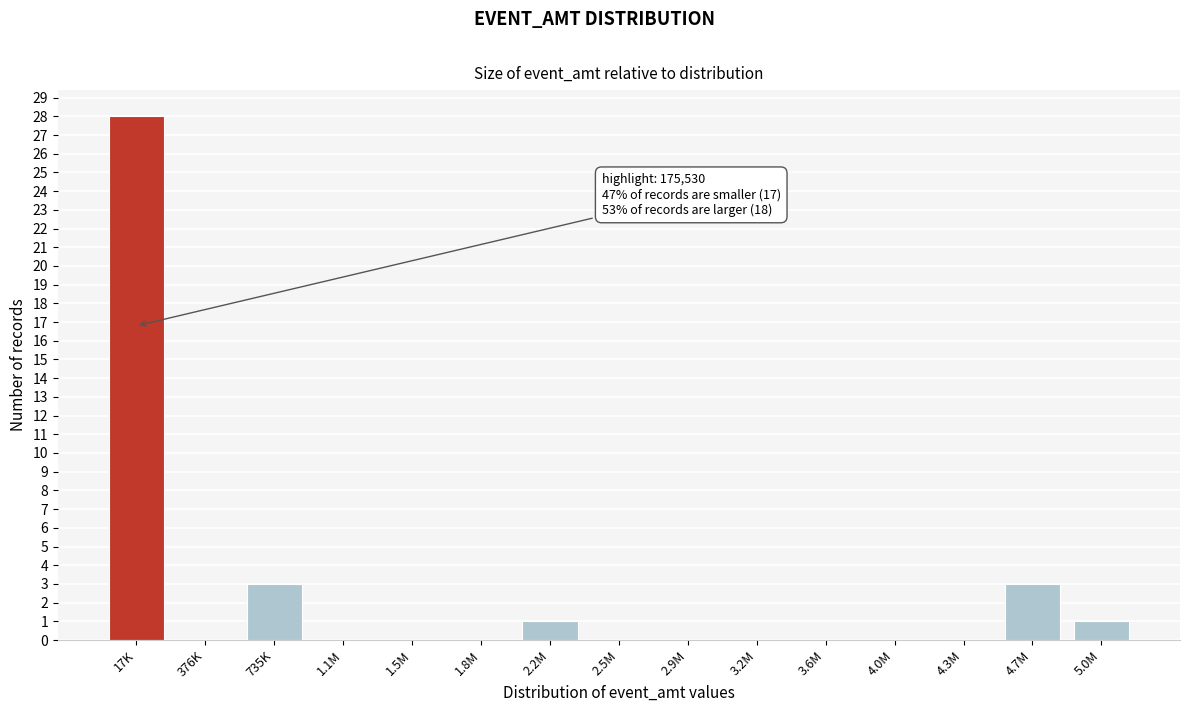

Reading left to right, list all the values displayed in this chart.

17K=28	376K=0	735K=3	1.1M=0	1.5M=0	1.8M=0	2.2M=1	2.5M=0	2.9M=0	3.2M=0	3.6M=0	4.0M=0	4.3M=0	4.7M=3	5.0M=1